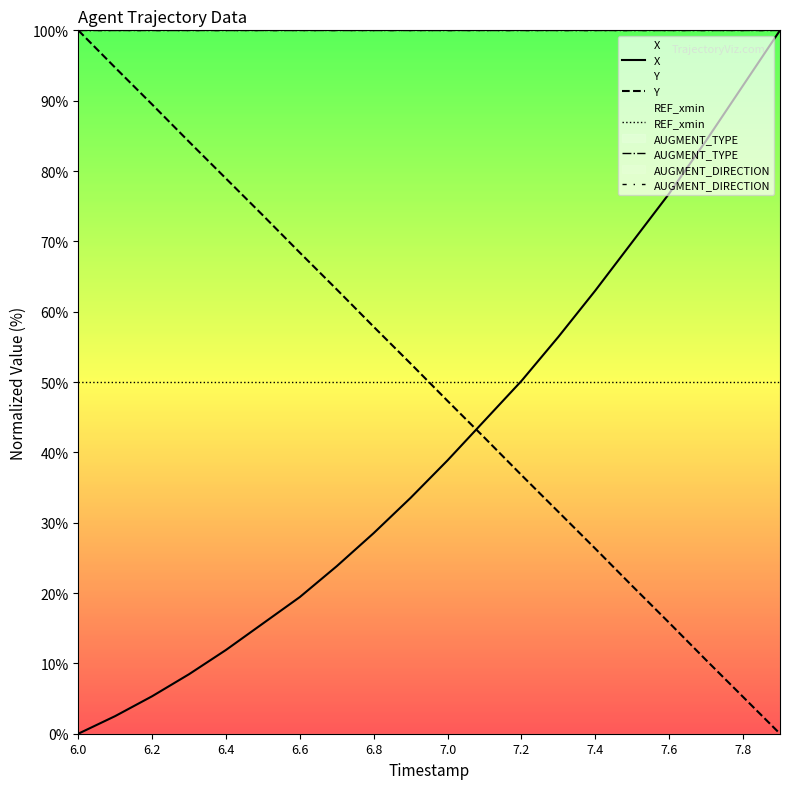

Is this an area chart (filled region under the line)?

No